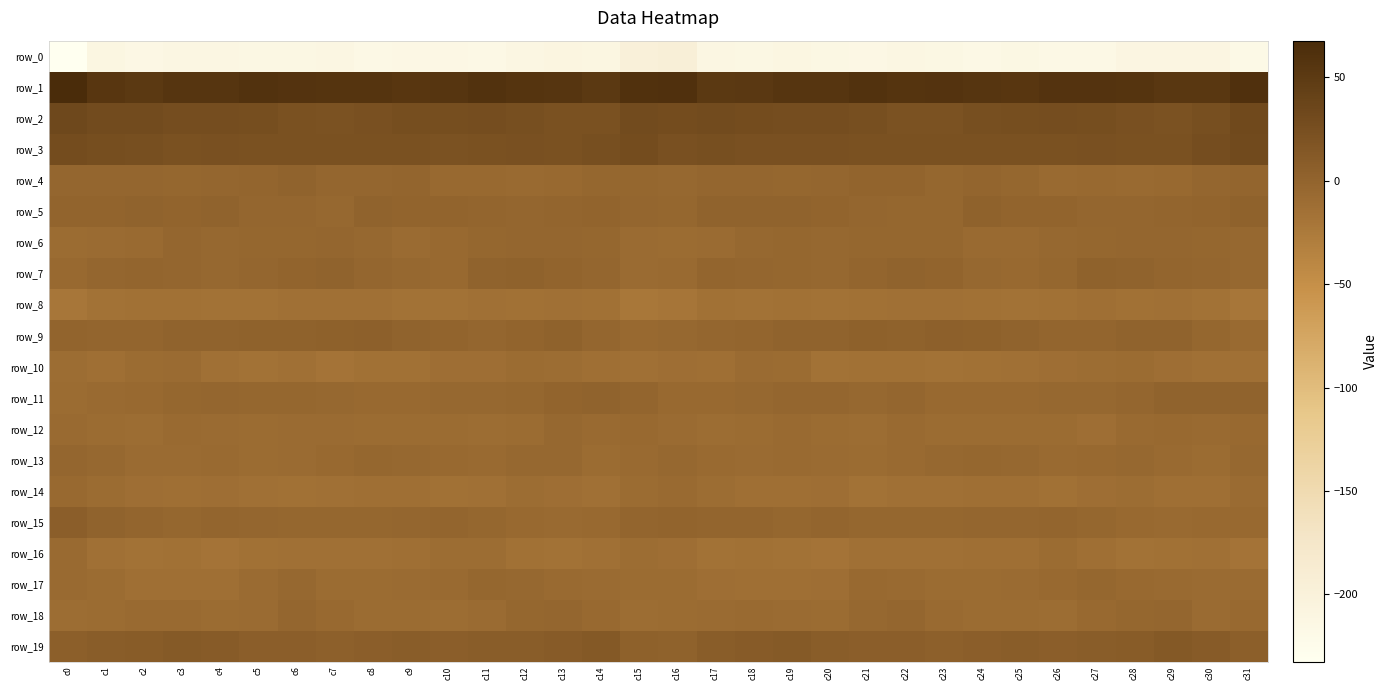

What is the lowest value of the row_5 series?

-4.2